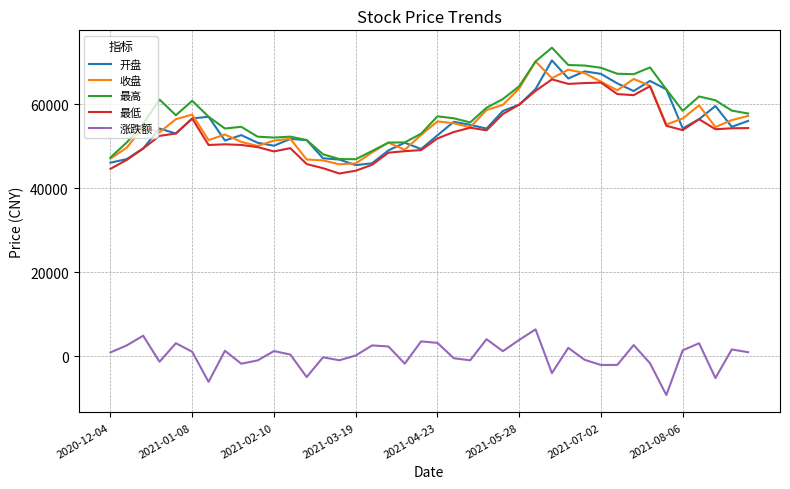

What are all the series names shown in the legend?

开盘, 收盘, 最高, 最低, 涨跌额